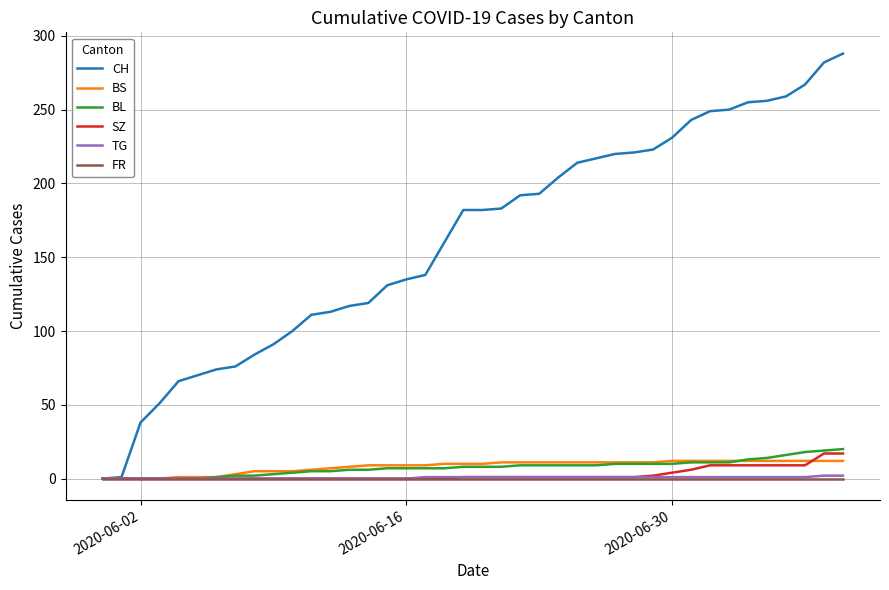

Does the chart display data point markers on the line(s)?

No